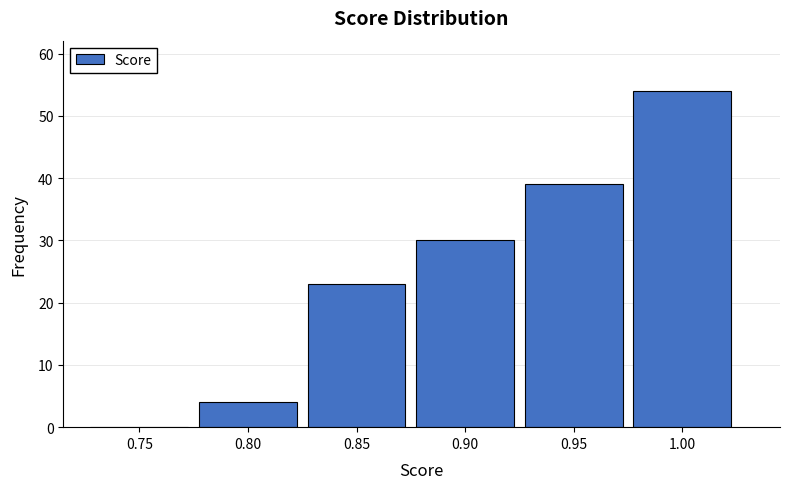

Reading left to right, list all the values displayed in this chart.

0.75=0	0.80=4	0.85=23	0.90=30	0.95=39	1.00=54